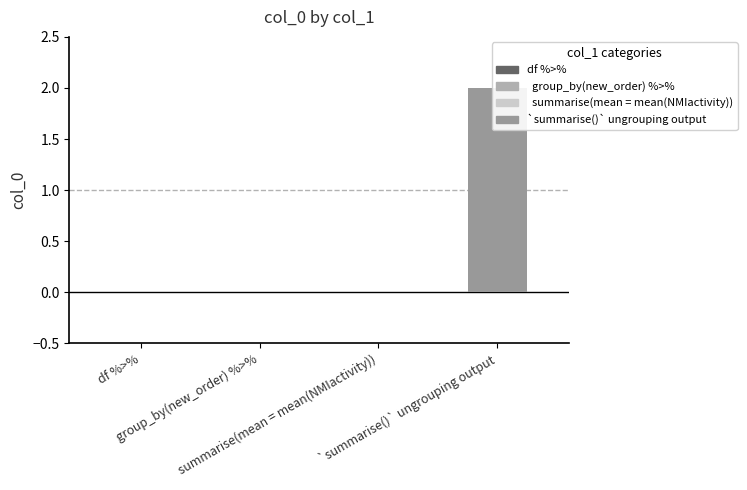

Which has a higher value,   group_by(new_order) %>% or df %>%?

  group_by(new_order) %>%